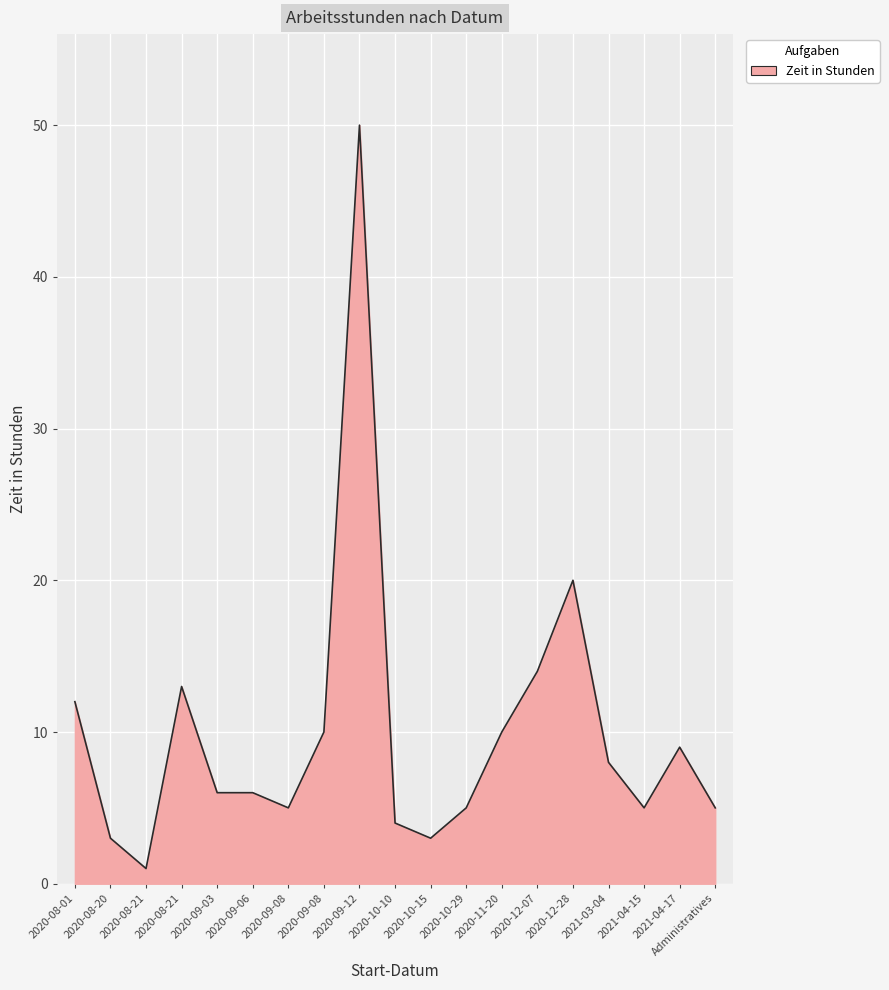

Does the chart have visible grid lines?

Yes